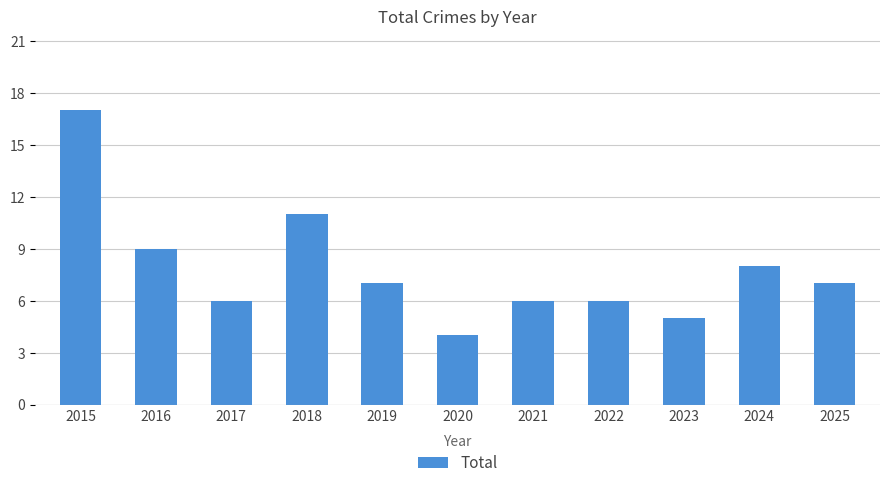

Approximately how many times larger is the value at 2024 compared to 2019?

1.1